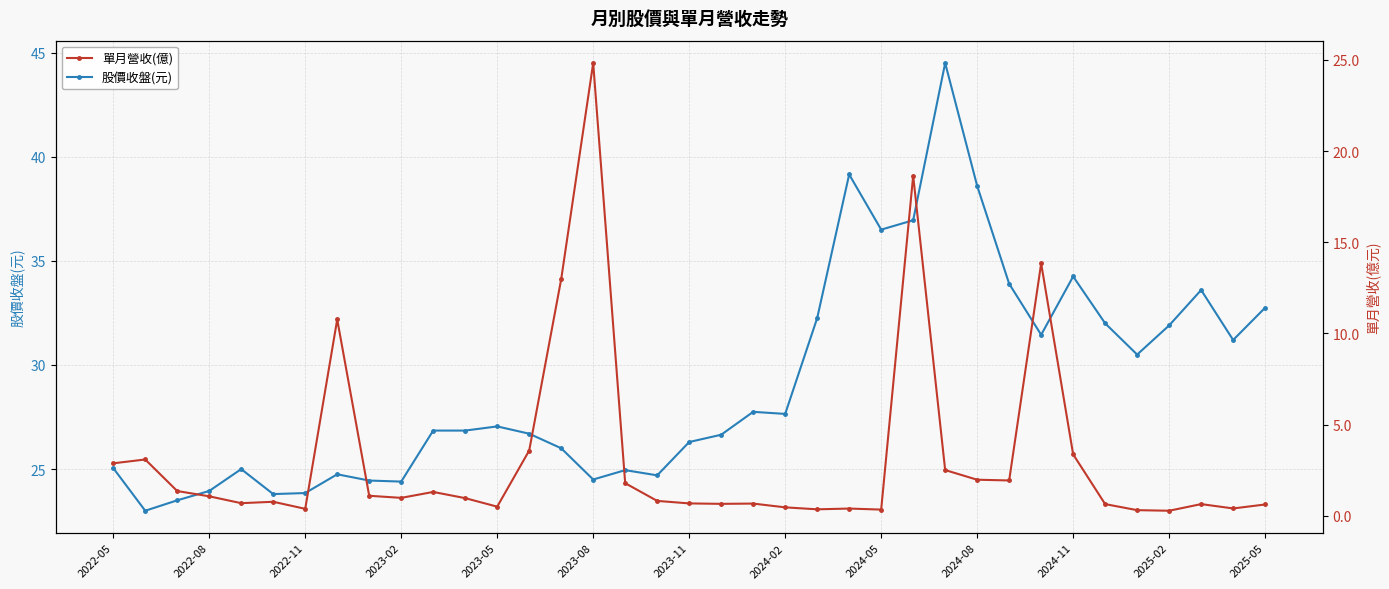

Reading left to right, transcribe all the data shown in this chart.

股價收盤(元): 25.1	23.0	23.5	23.9	25.0	23.8	23.9	24.8	24.4	24.4	26.9	26.9	27.1	26.7	26.0	24.5	24.9	24.7	26.3	26.6	27.8	27.6	32.2	39.1	36.5	37.0	44.5	38.6	33.9	31.4	34.2	32.0	30.5	31.9	33.6	31.2	32.8
單月營收(億): 2.9	3.1	1.4	1.1	0.7	0.8	0.4	10.8	1.1	1.0	1.3	1.0	0.5	3.6	13.0	24.8	1.8	0.8	0.7	0.7	0.7	0.5	0.4	0.4	0.3	18.6	2.5	2.0	1.9	13.8	3.4	0.6	0.3	0.3	0.6	0.4	0.6